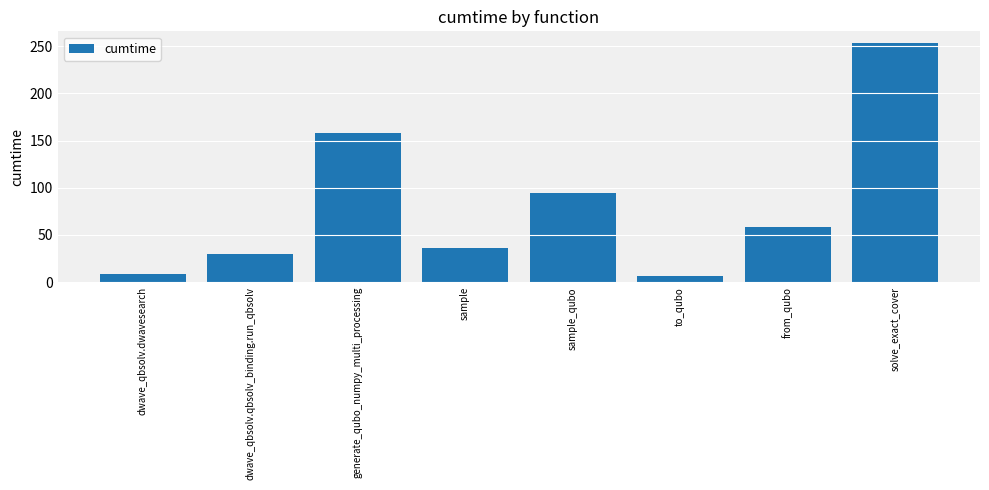

True or false: the data shows 6.6 at to_qubo.

True